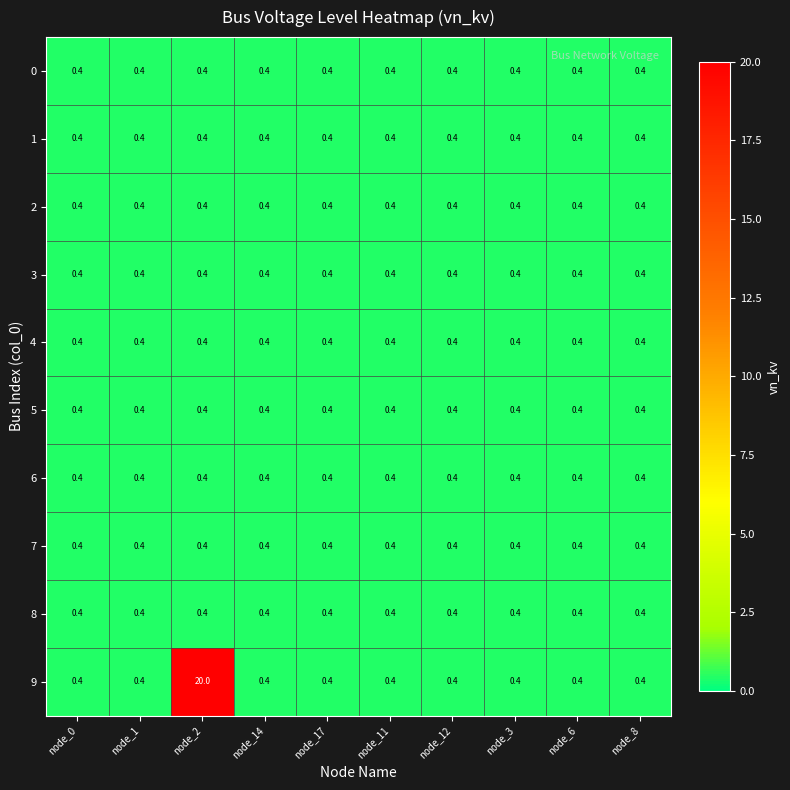

At which category is the sum across all series the highest?

node_2